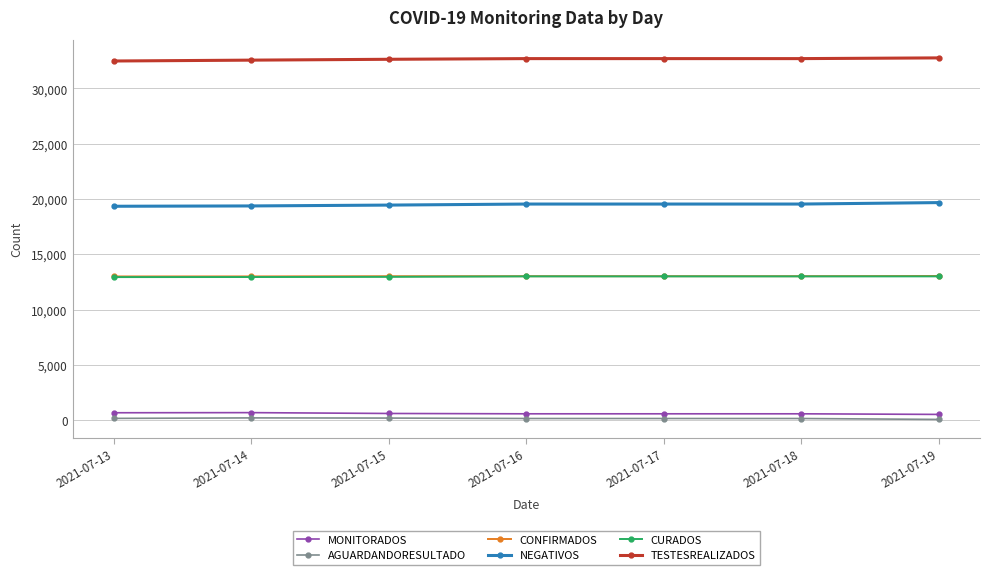

What is the difference between the highest and lowest values at 2021-07-16?

32560